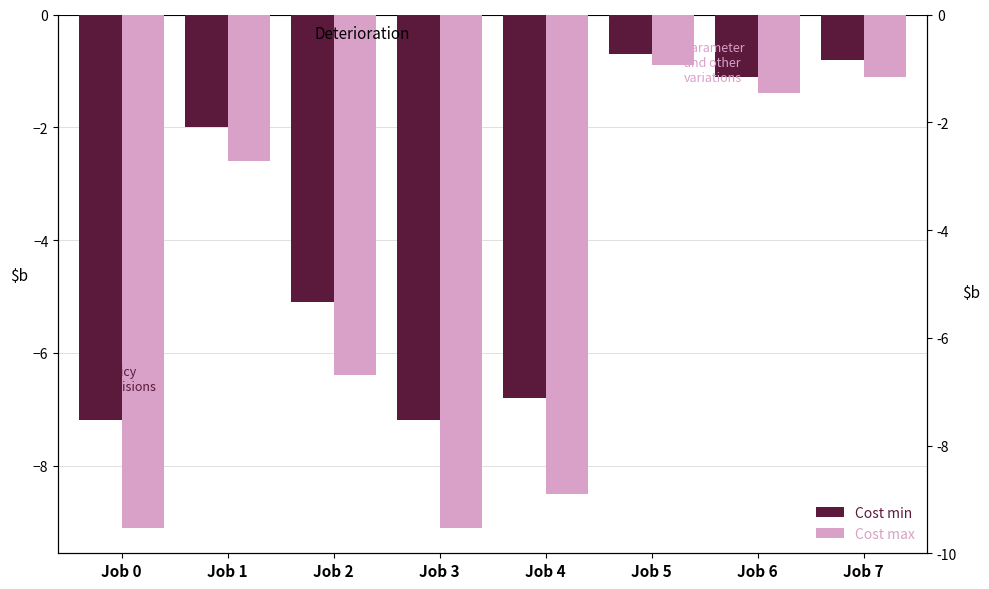

Reading right to left, transcribe all the data shown in this chart.

Cost min: -0.8	-1.1	-0.7	-6.8	-7.2	-5.1	-2.0	-7.2
Cost max: -1.1	-1.4	-0.9	-8.5	-9.1	-6.4	-2.6	-9.1